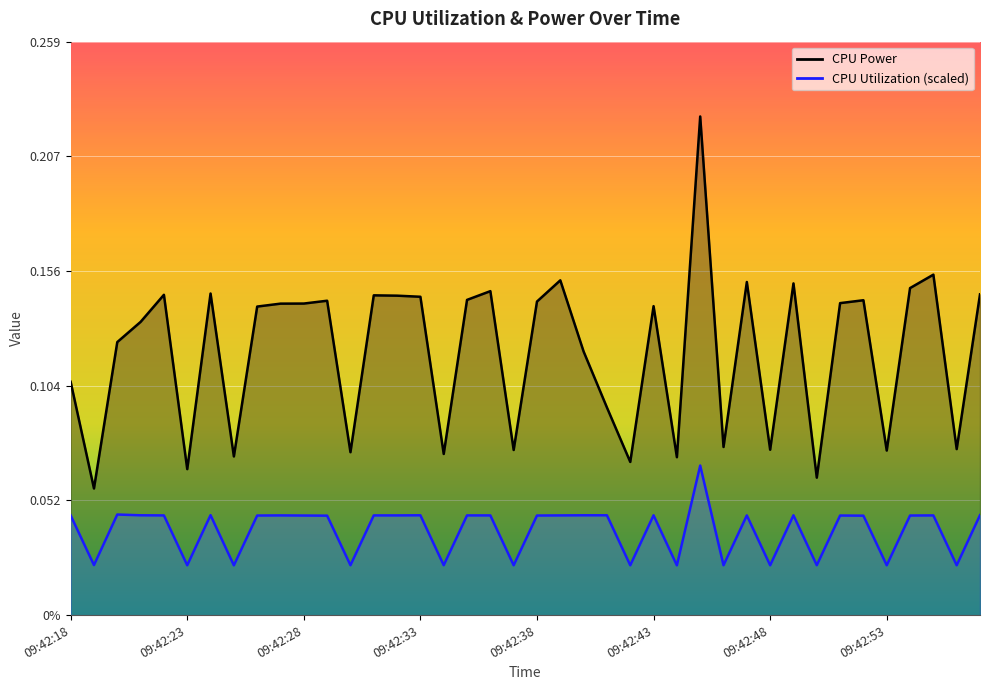

What is the difference between the highest and lowest values at 09:42:24?

0.1